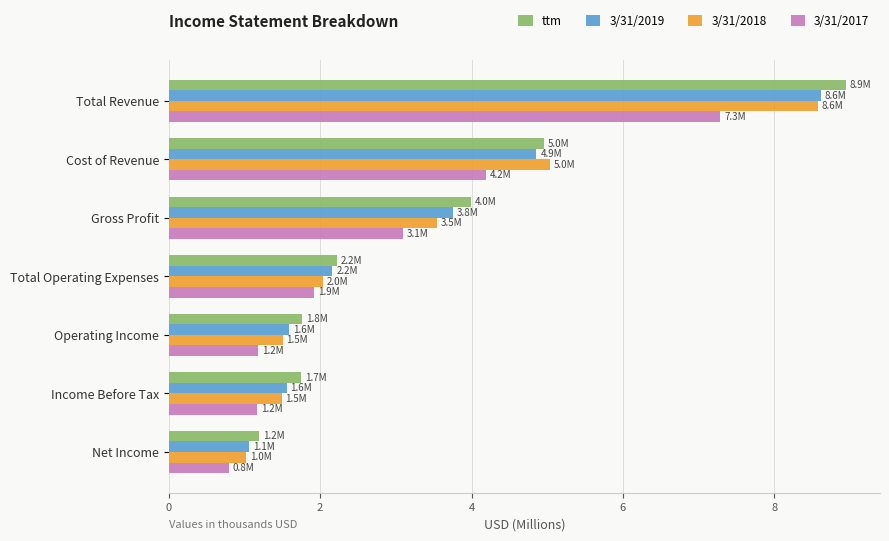

What are all the series names shown in the legend?

ttm, 3/31/2019, 3/31/2018, 3/31/2017